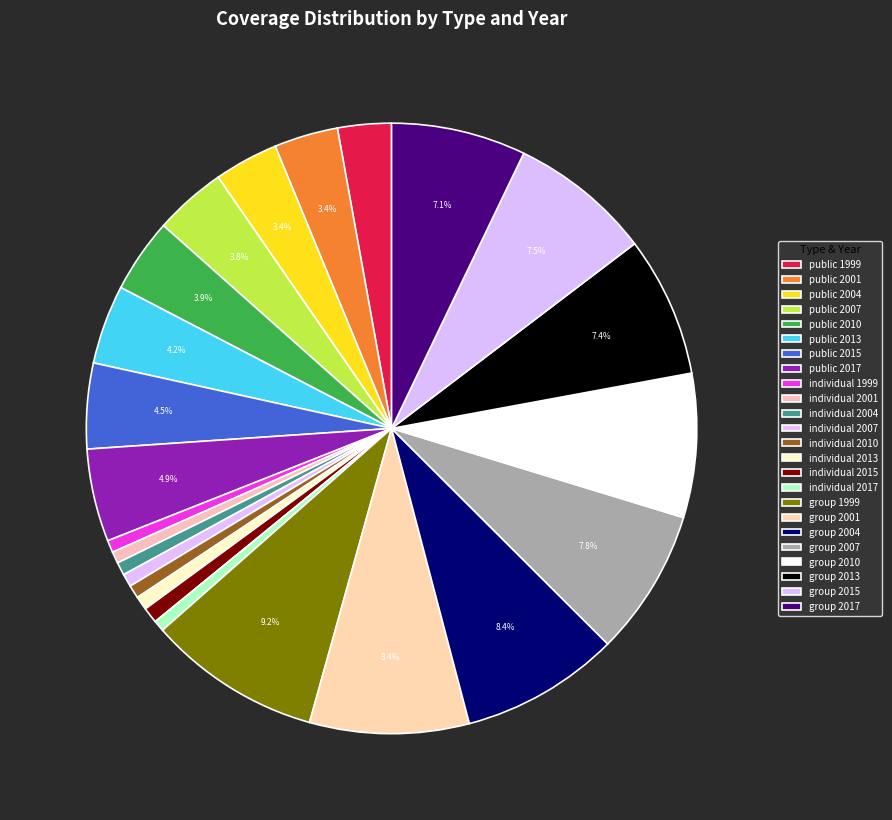

Which slice is the largest?

group 1999